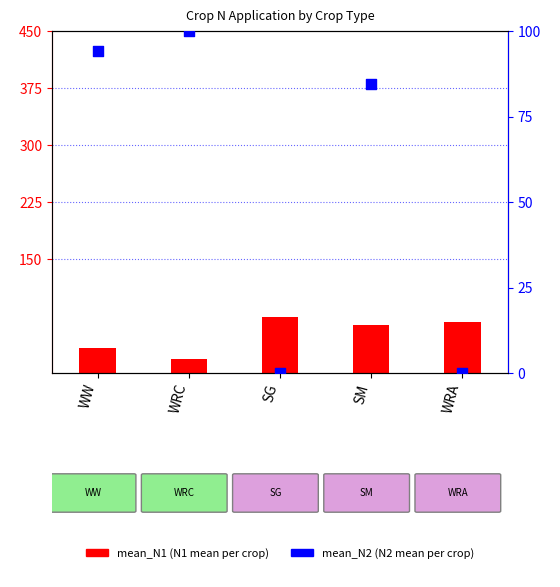

At how many categories does at least one series exceed 76?

3